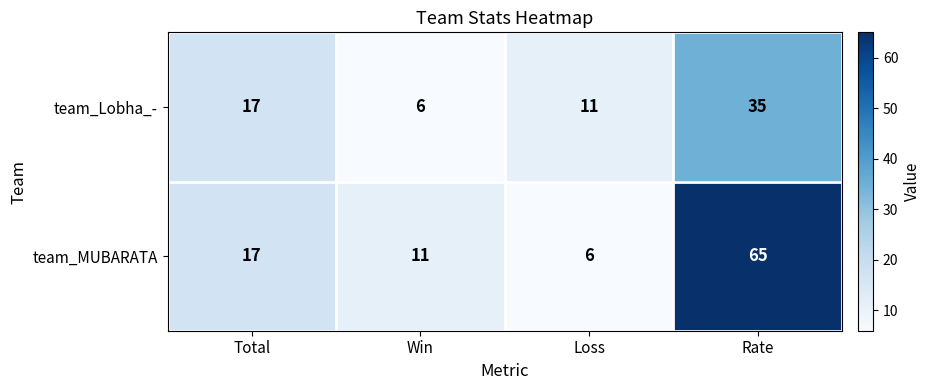

Is it true that team_Lobha_- equals 5 at Total?

False